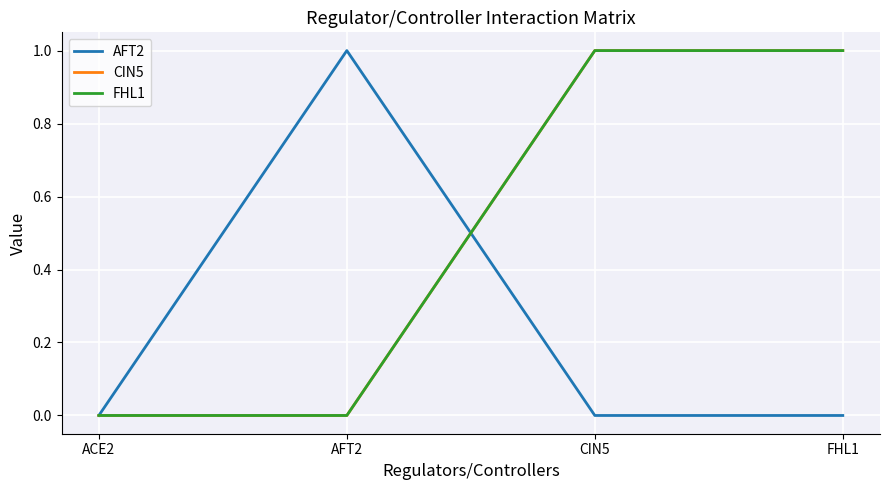

Reading left to right, transcribe all the data shown in this chart.

AFT2: ACE2=0	AFT2=1	CIN5=0	FHL1=0
CIN5: ACE2=0	AFT2=0	CIN5=1	FHL1=1
FHL1: ACE2=0	AFT2=0	CIN5=1	FHL1=1